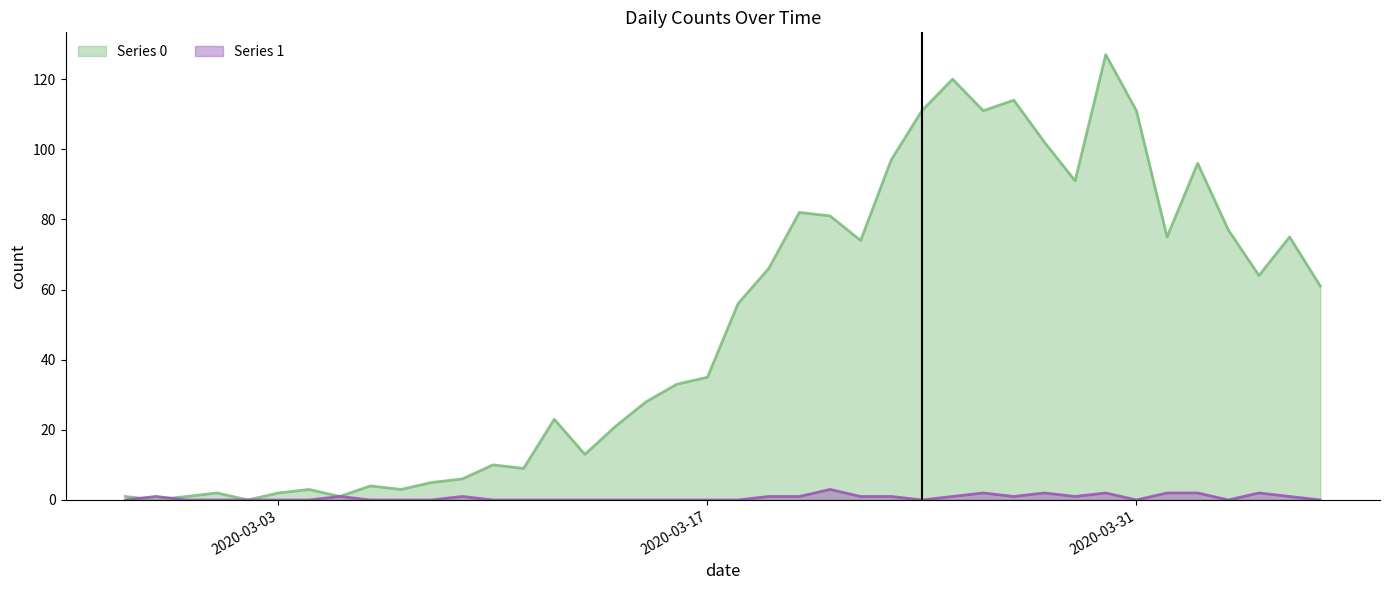

How many data points in Series 1 are above 0?

18